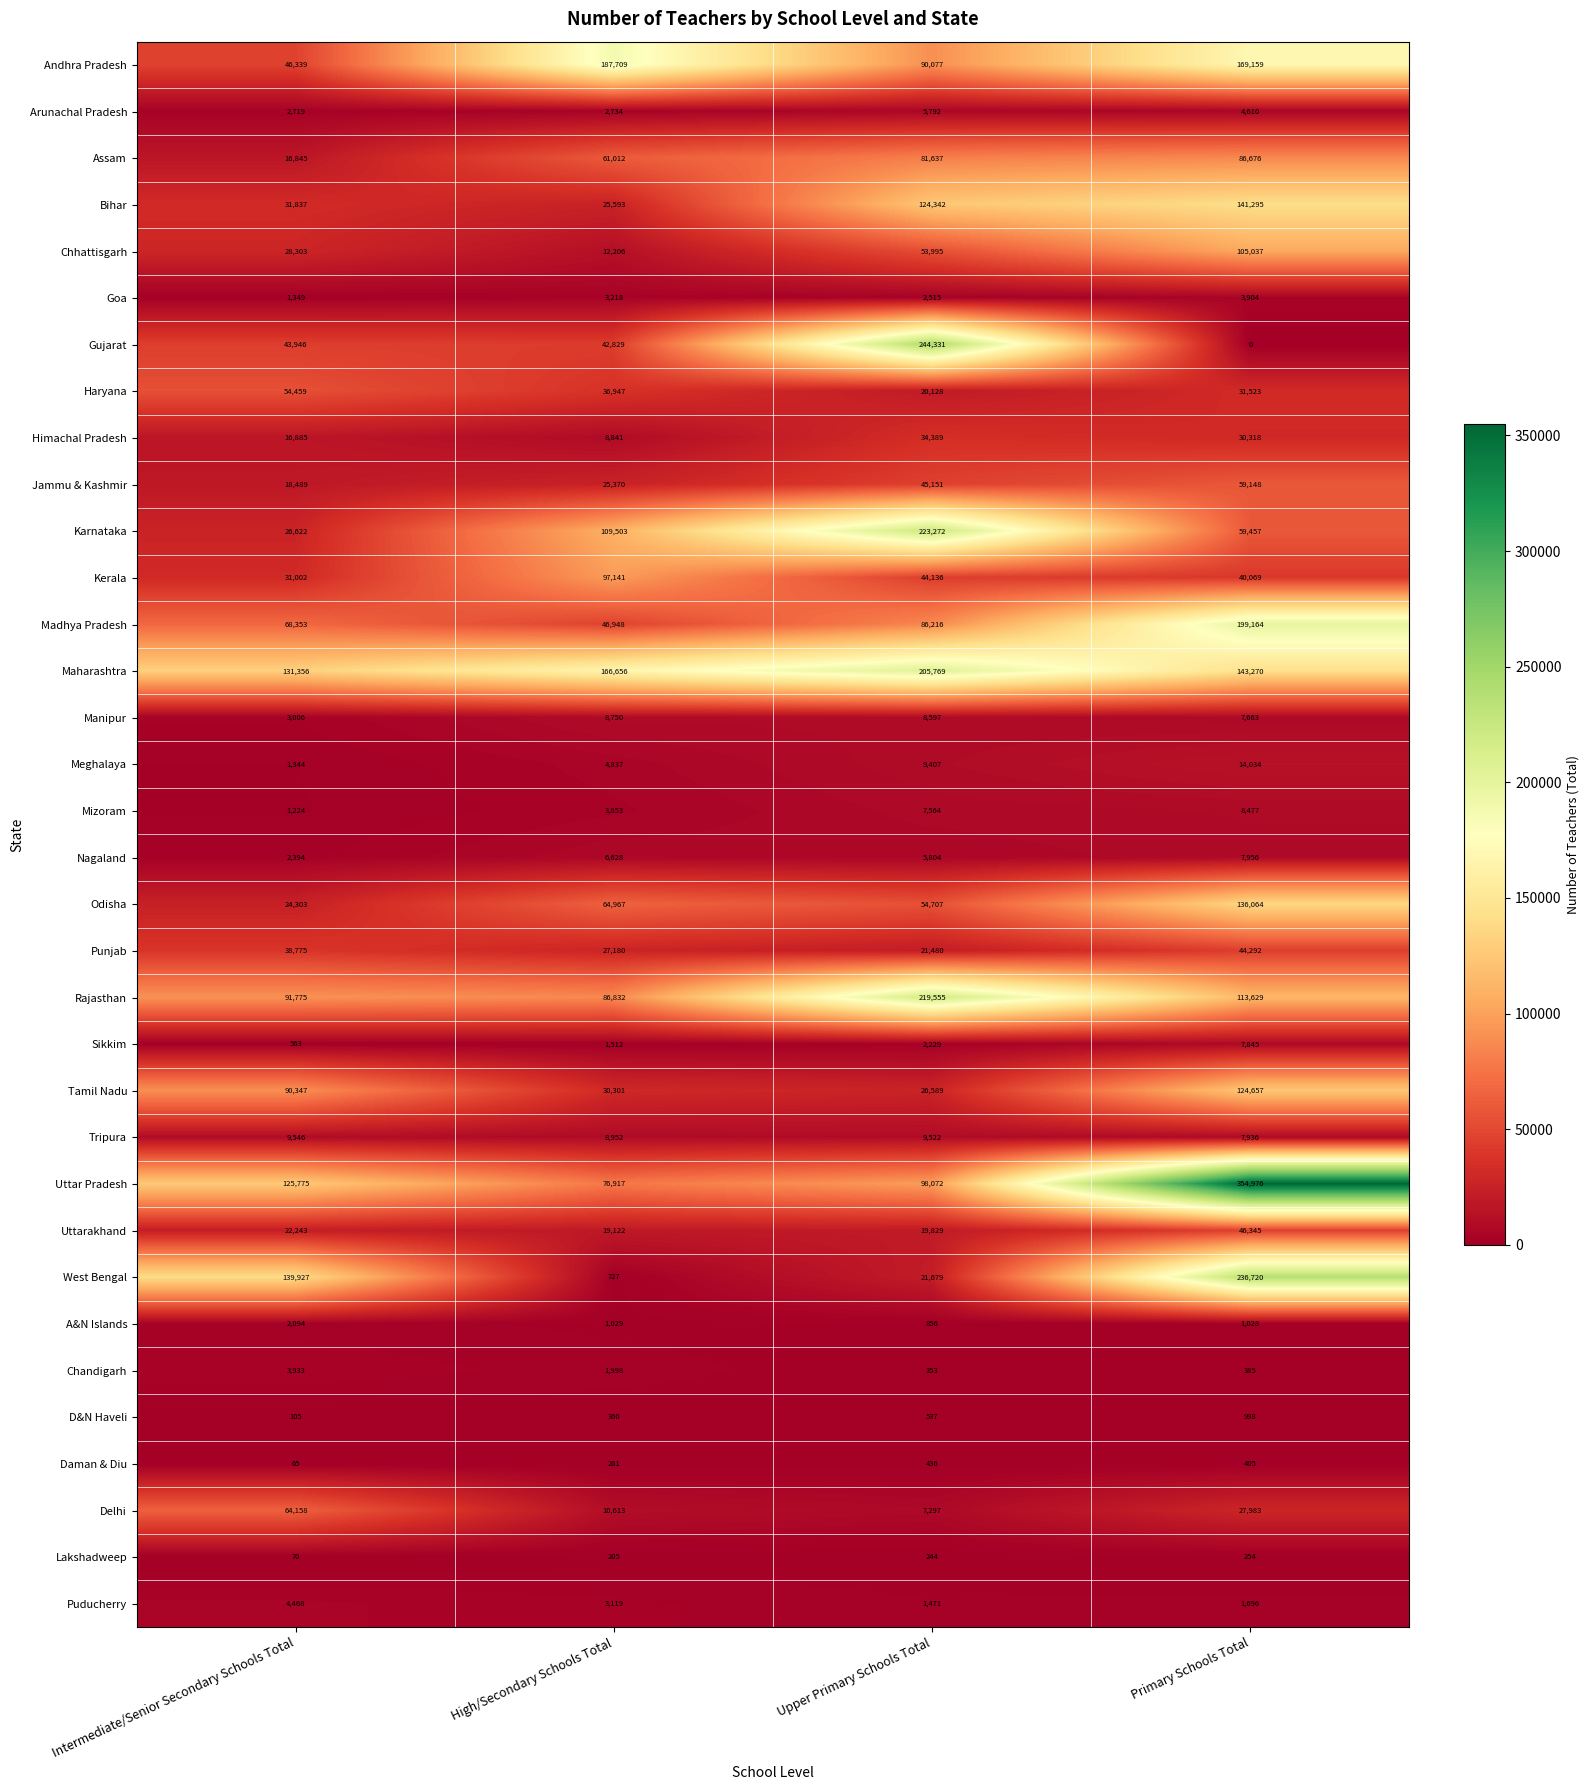

Which series has the widest spread of values?

Uttar Pradesh